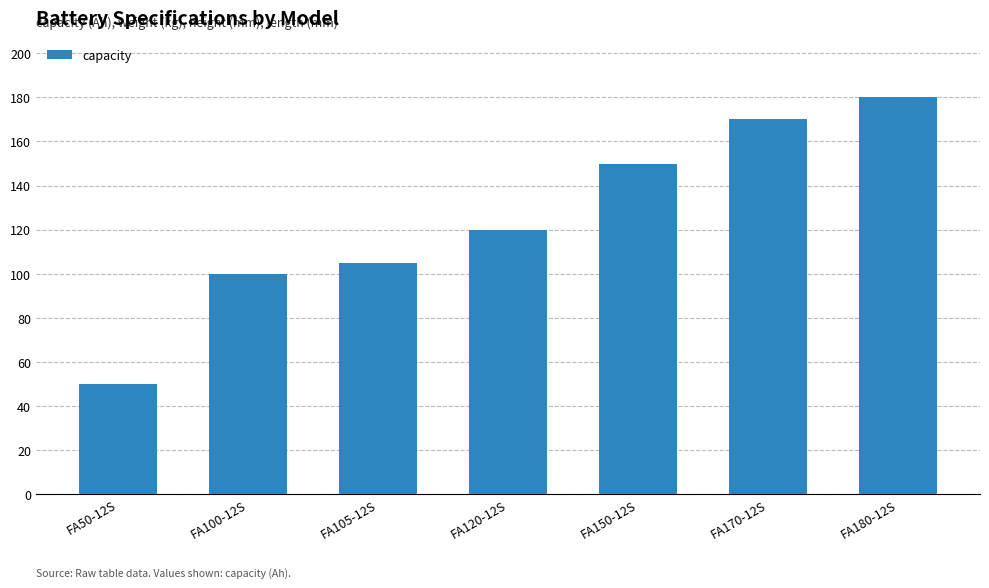

What is the difference between the second highest and minimum values?

120